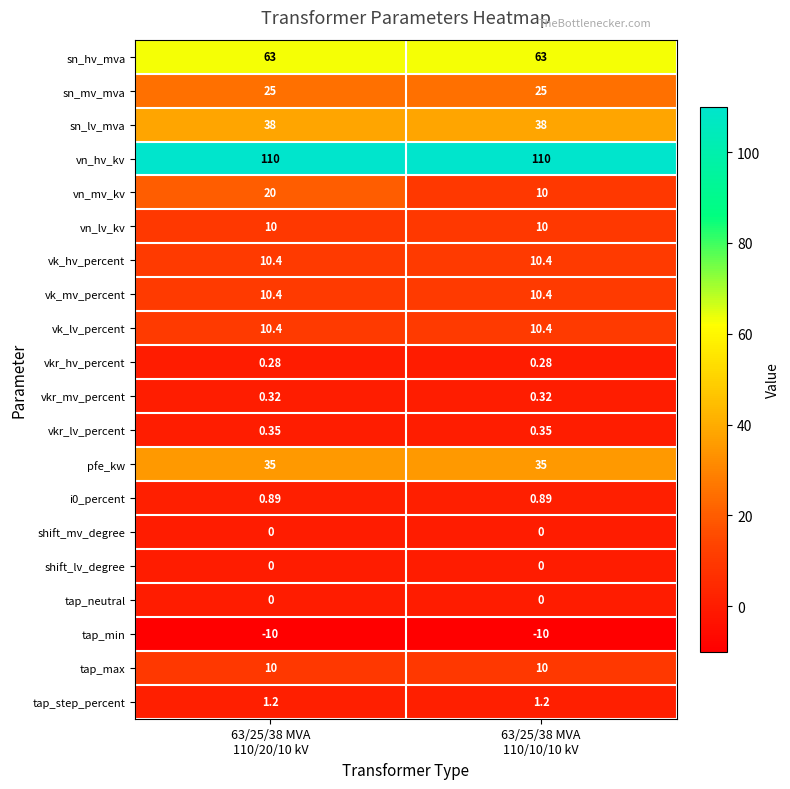

Which series has the widest spread of values?

vn_mv_kv